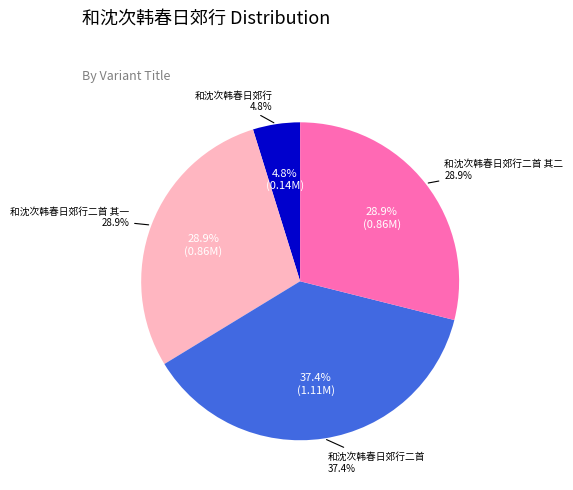

How many slices are in this pie chart?

4